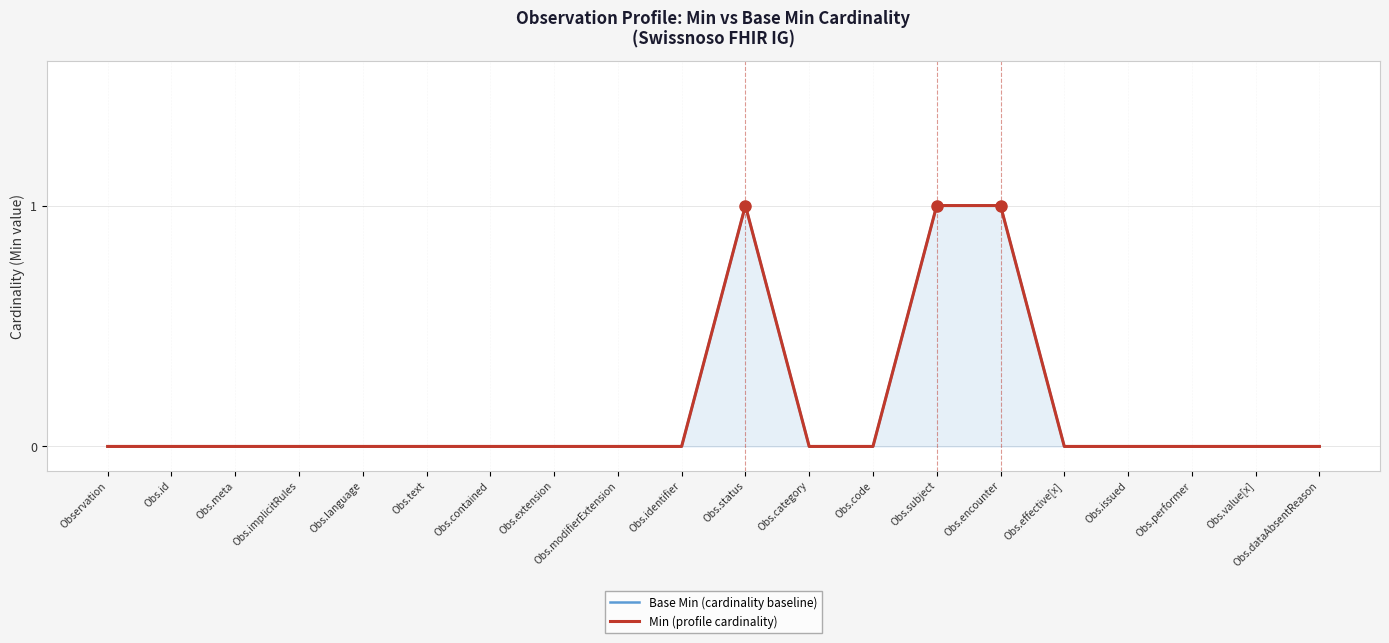

At which category does Min (profile cardinality) reach its first local peak?

Obs.status